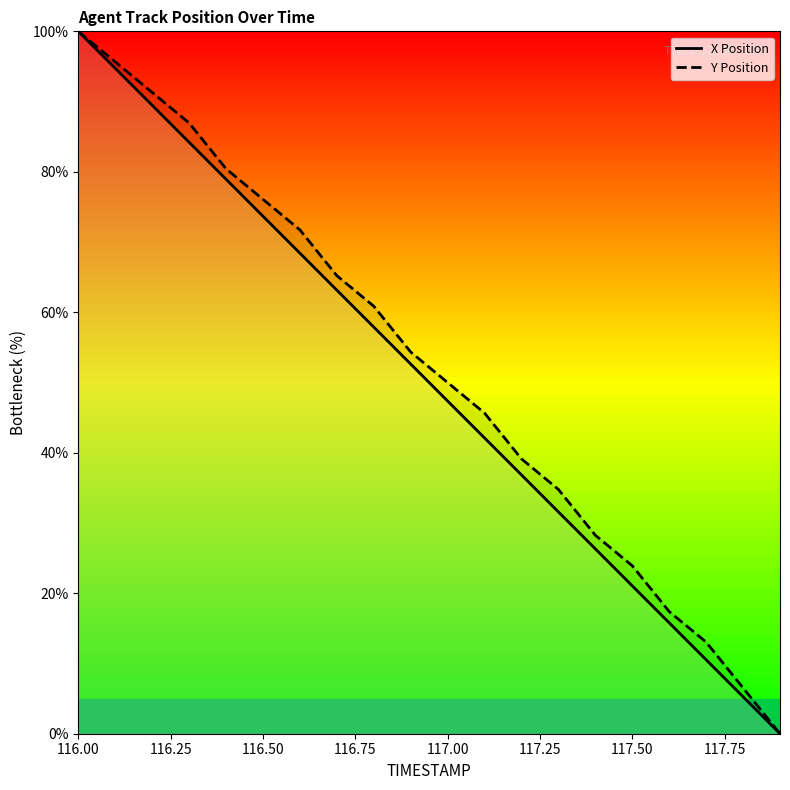

What is the maximum value for Y Position?

100.0